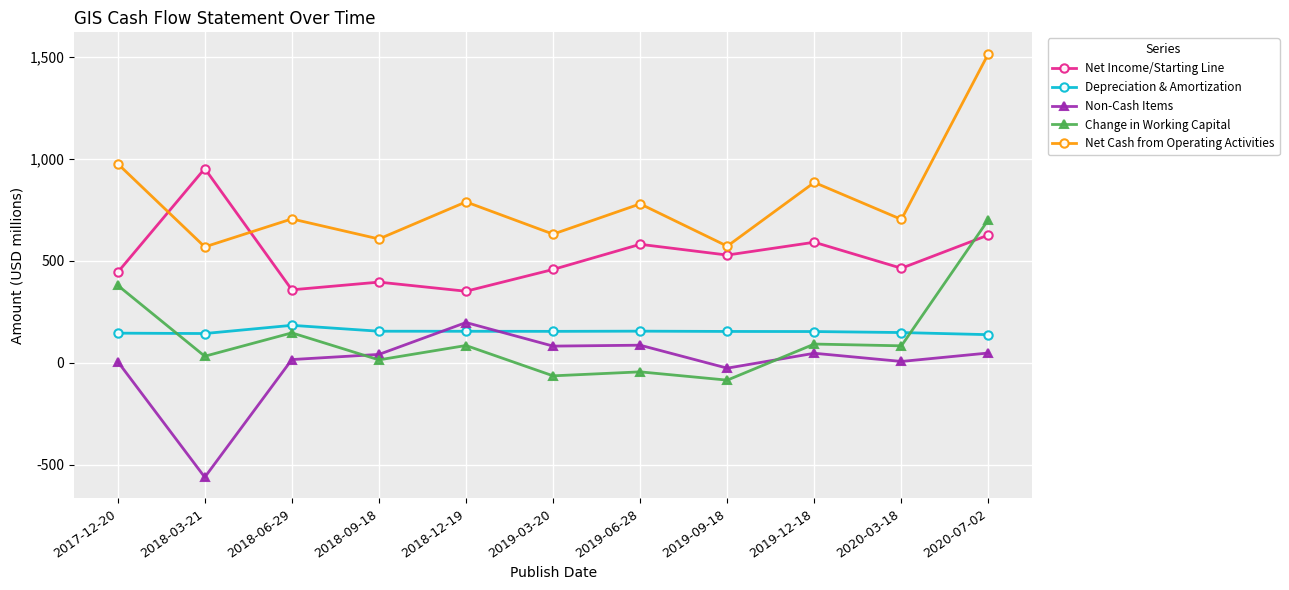

What is the value of the Change in Working Capital point at the 2nd from the left?

32.6